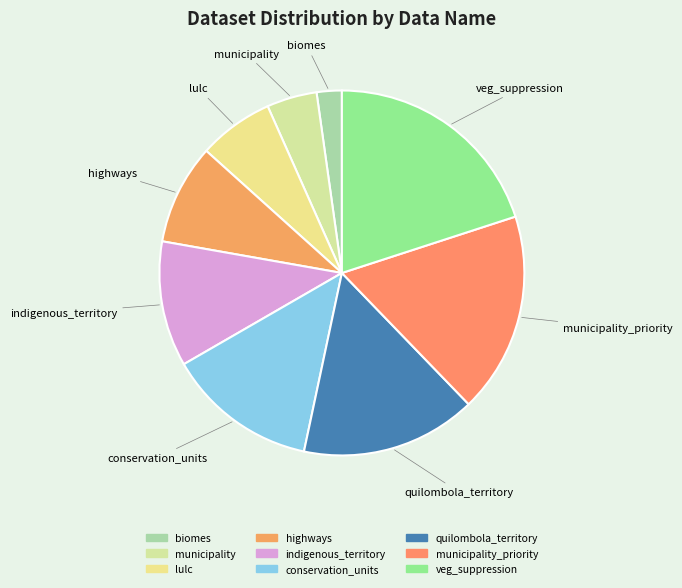

The quilombola_territory slice represents 30% of the pie. True or false?

False